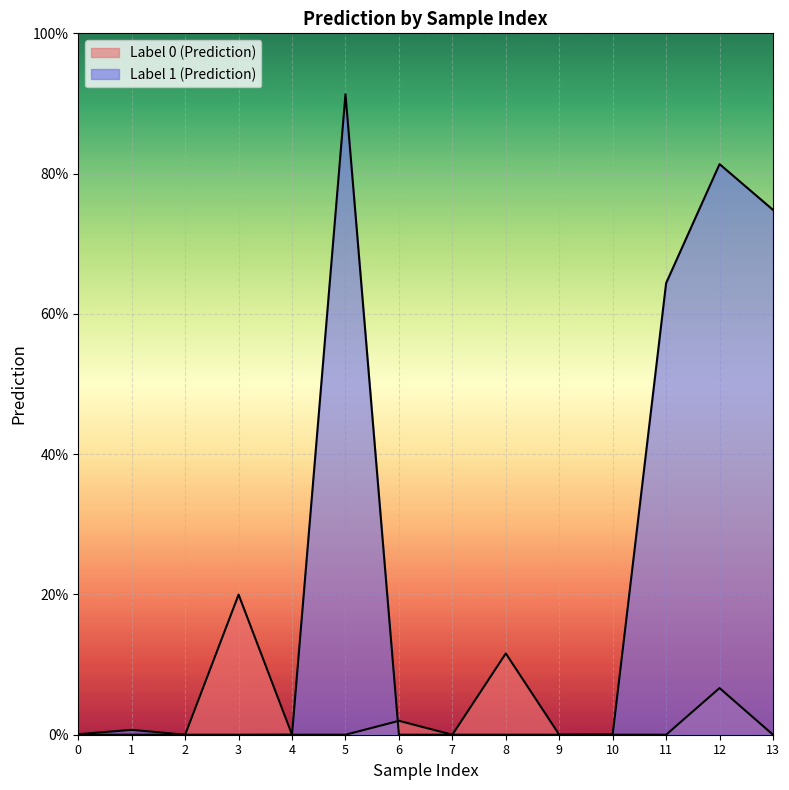

What is the difference between the highest and lowest values at 12?

0.7